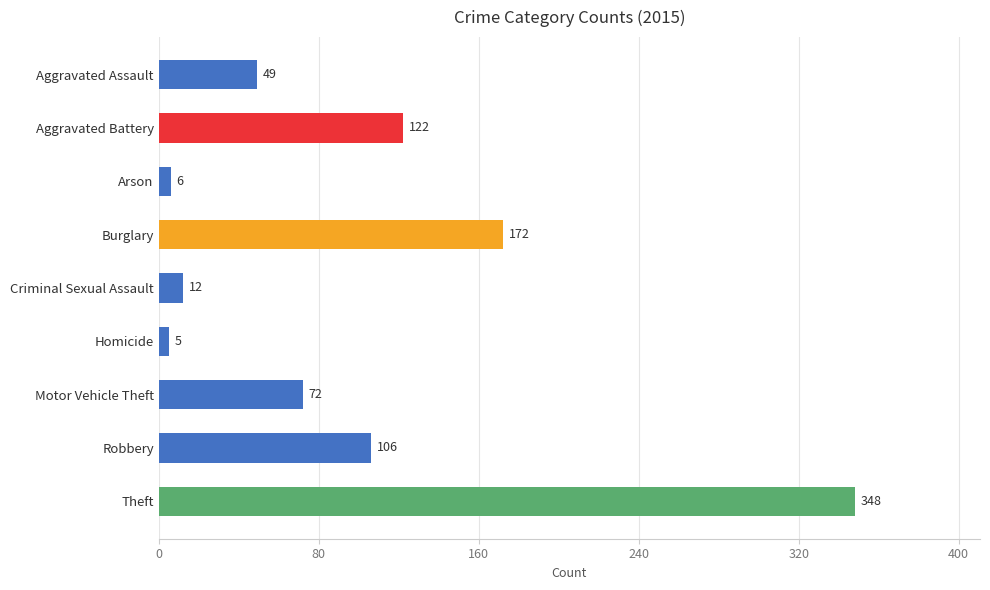

How many bars are there in total?

9